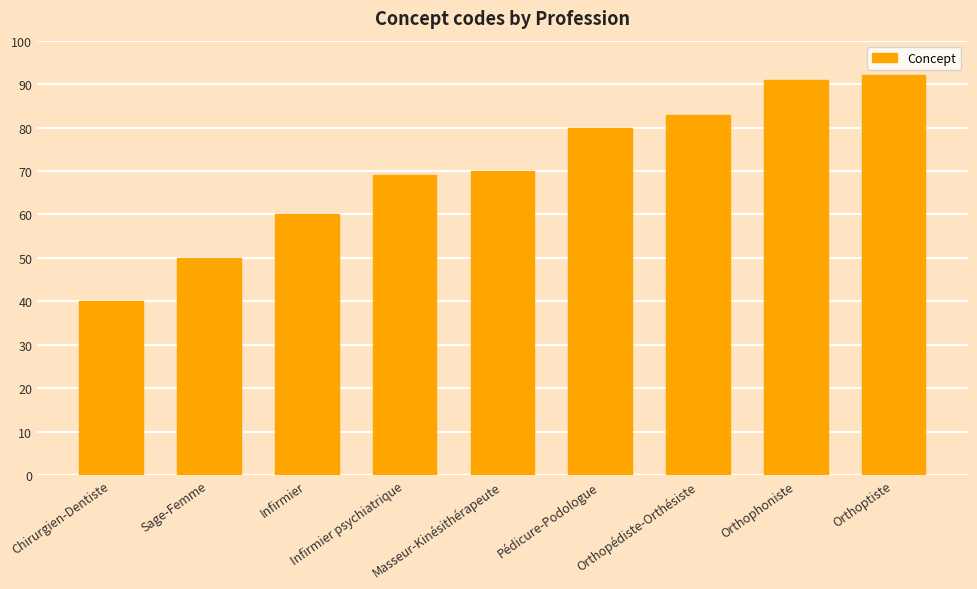

What is the label of the 2nd bar from the right?

Orthophoniste